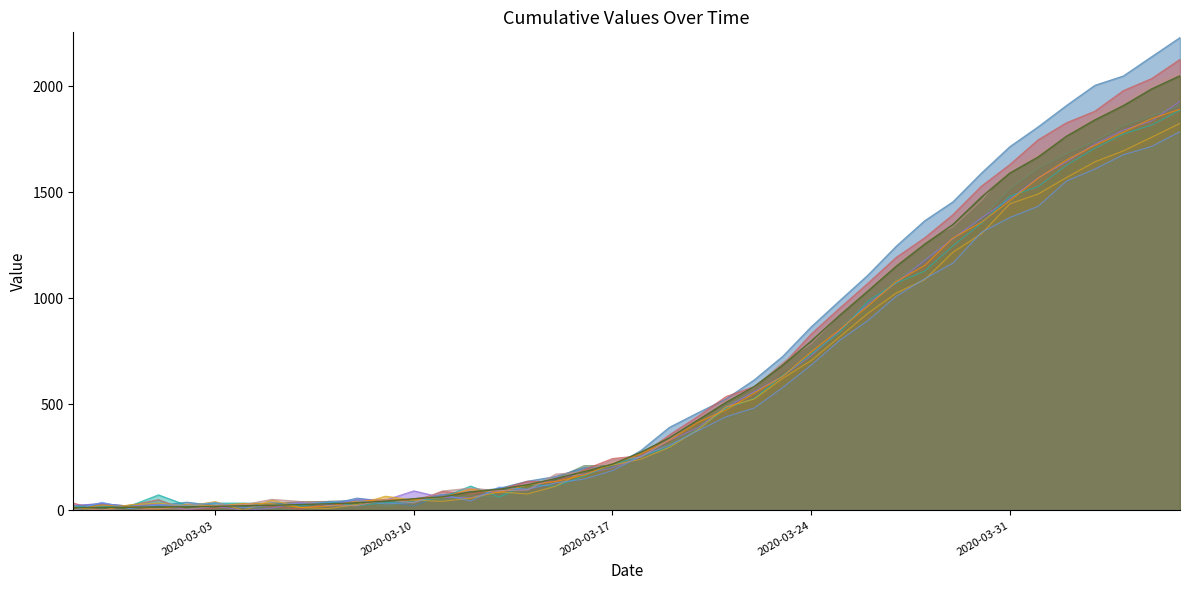

Does the chart display data point markers on the line(s)?

No